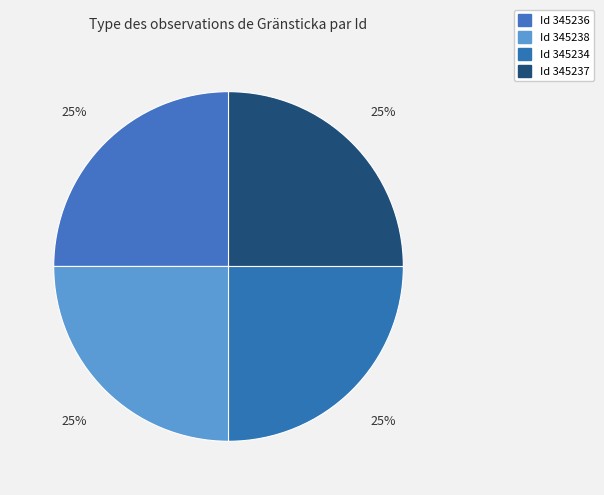

Count the number of slices in the pie.

4